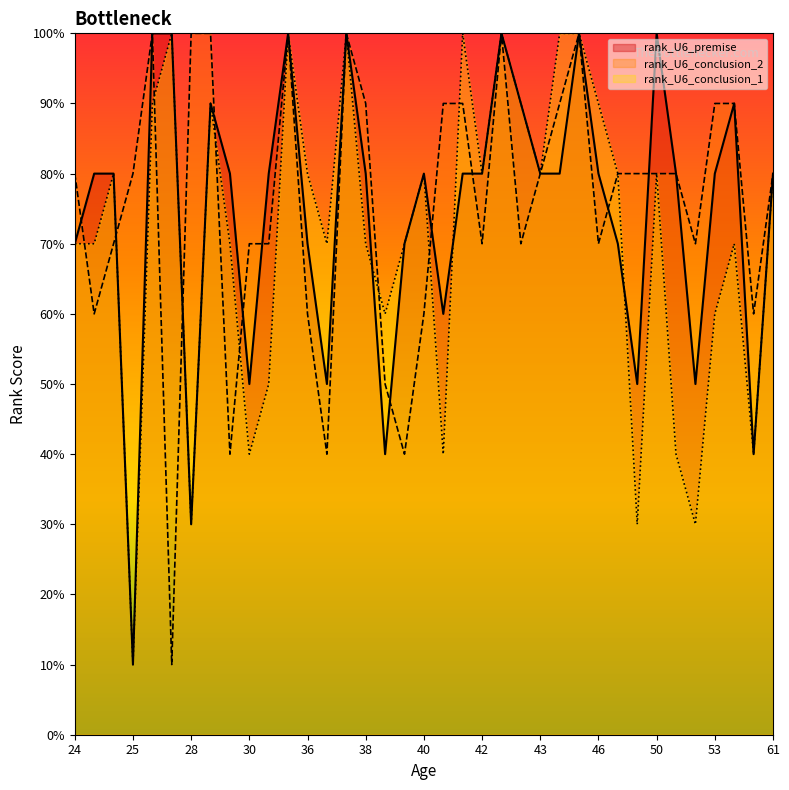

Which label corresponds to the smallest value in the chart?

25